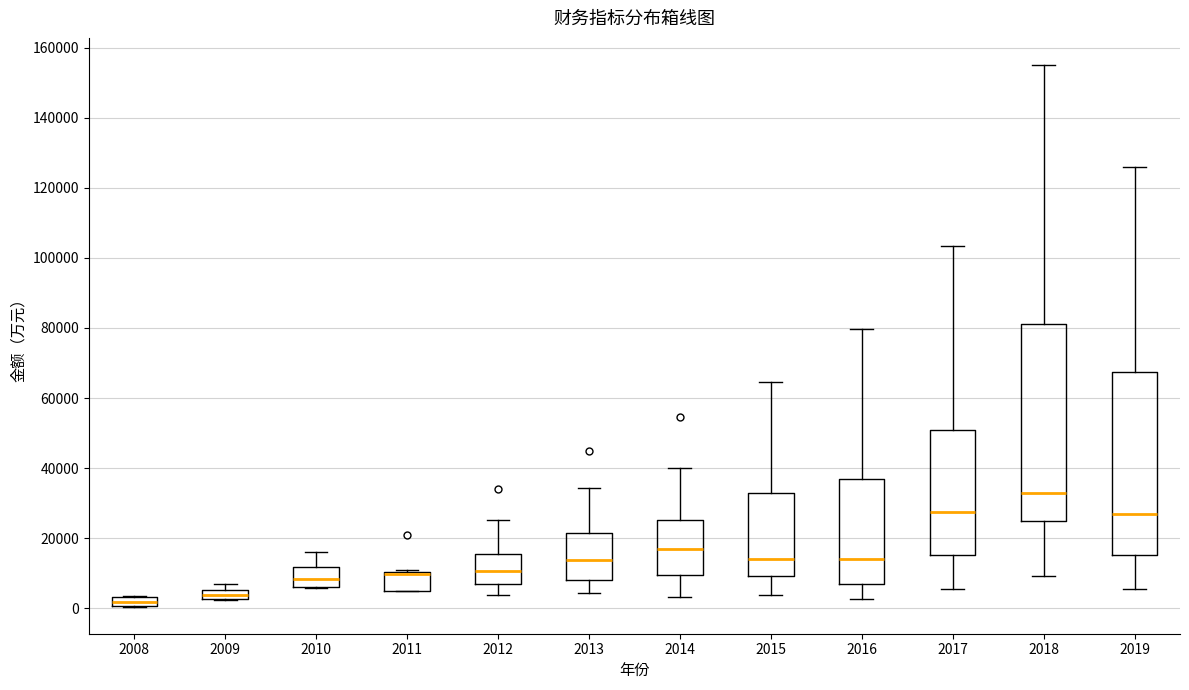

Which box is the tallest, from its lower edge to its upper edge?

2018